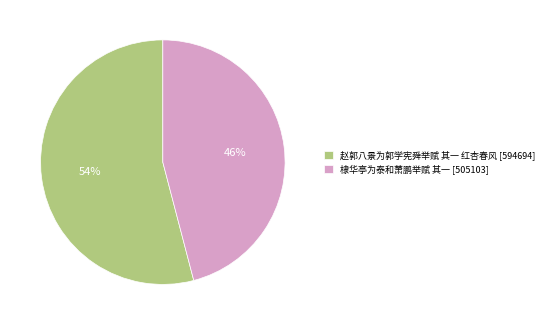

Is the sum of 赵郭八景为郭学宪舜举赋 其一 红杏春风 [594694] and 棣华亭为泰和萧鹏举赋 其一 [505103] greater than half?

Yes